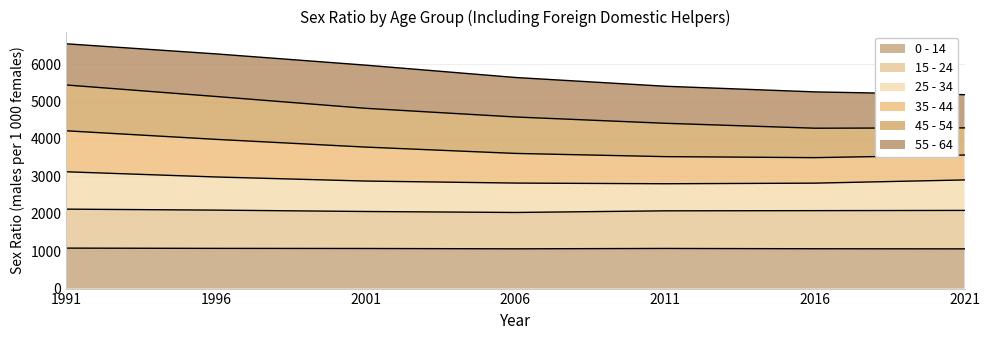

What is the total value across all series at 2006?

5644